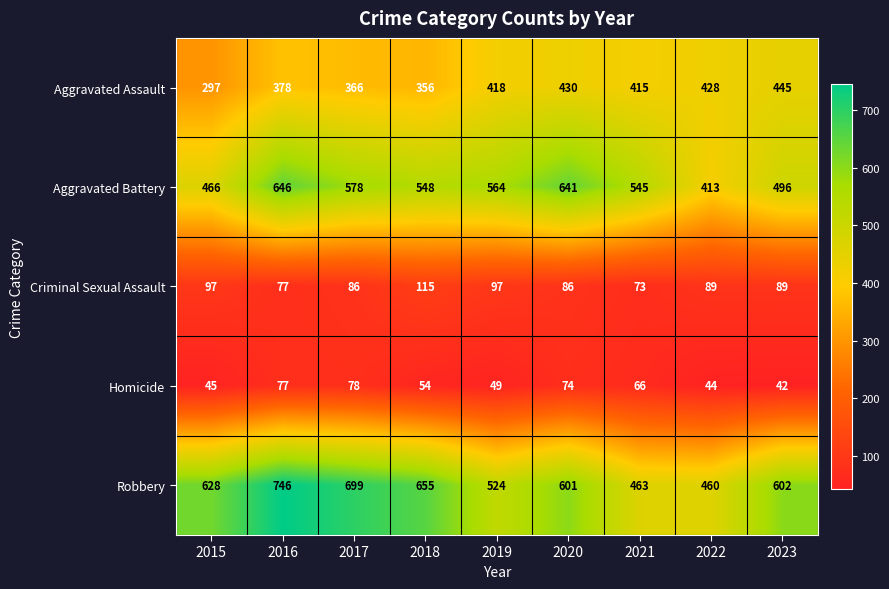

Is it true that Homicide equals 132 at 2017?

False